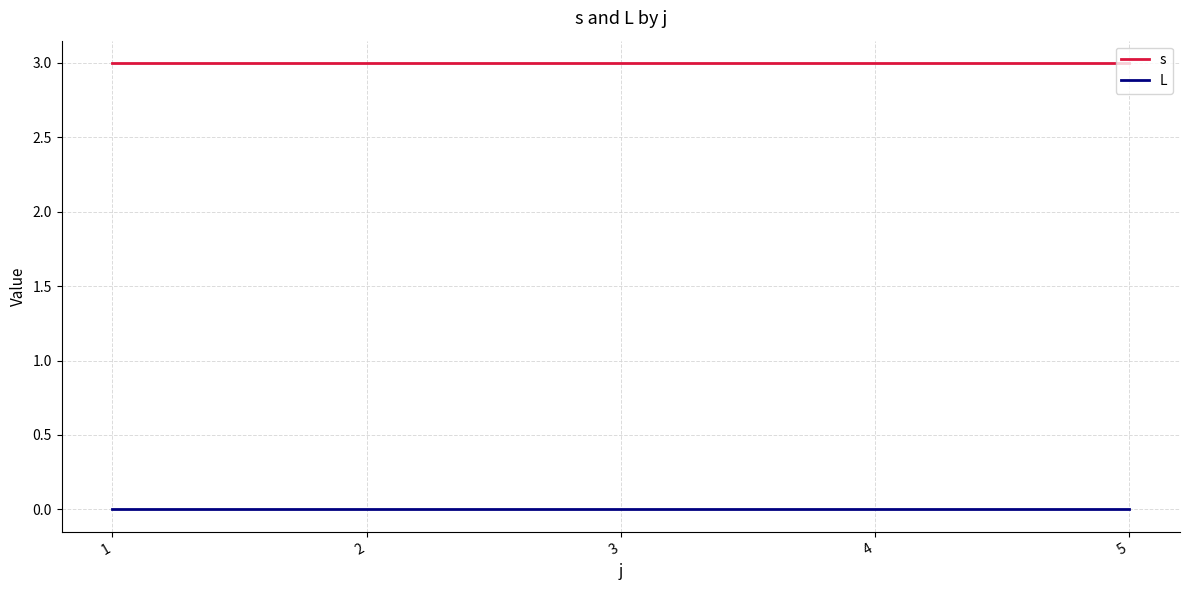

True or false: L has a value of 0 at 5.

True